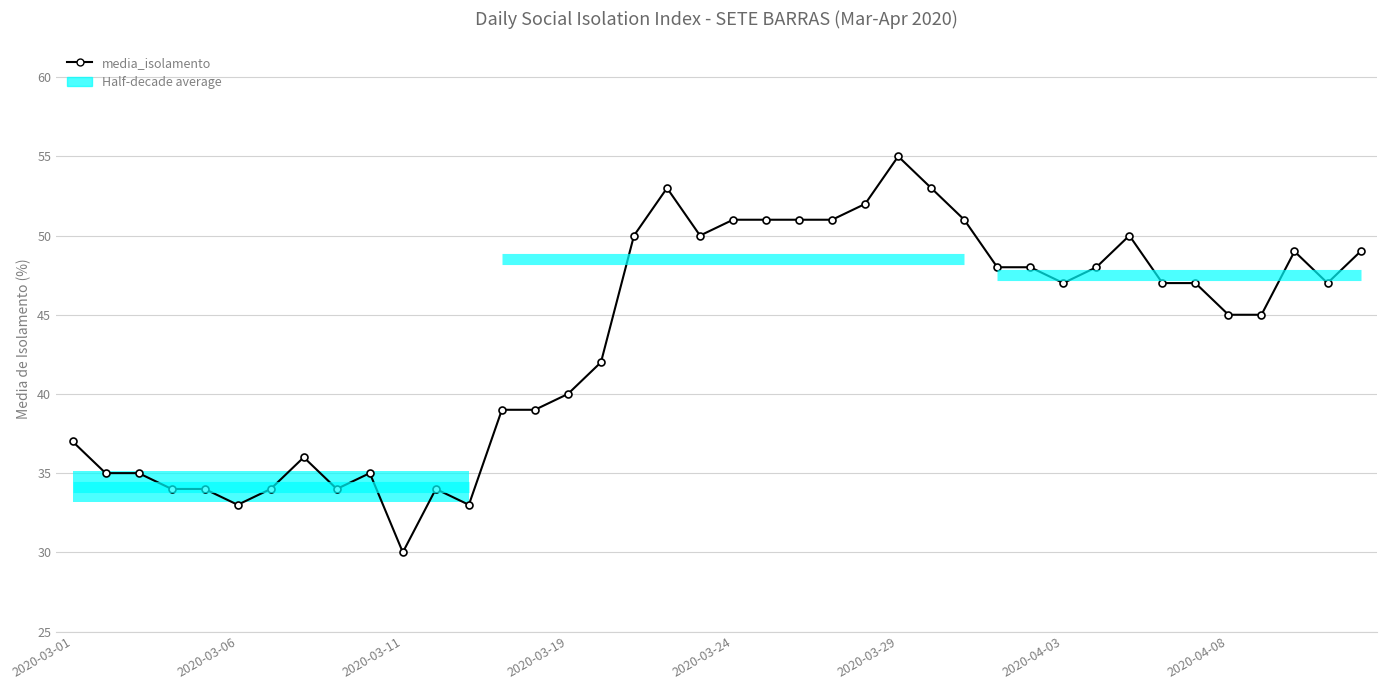

How many points are higher than both their immediate neighbors (excluding endpoints)?

7